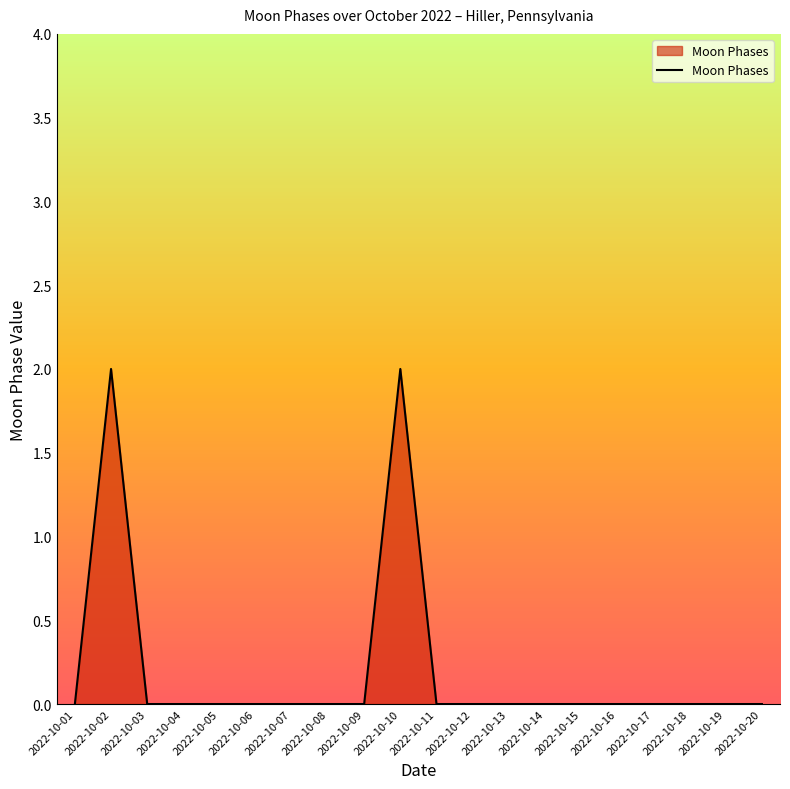

How many lines are shown in the chart?

1